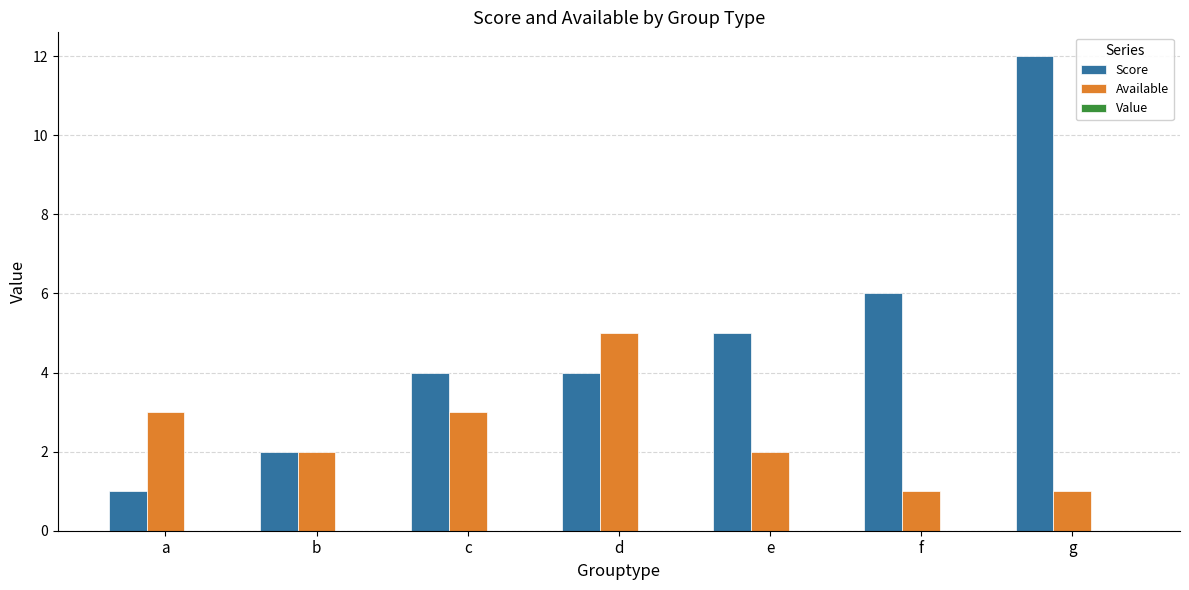

What is the sum of all Score values?

34